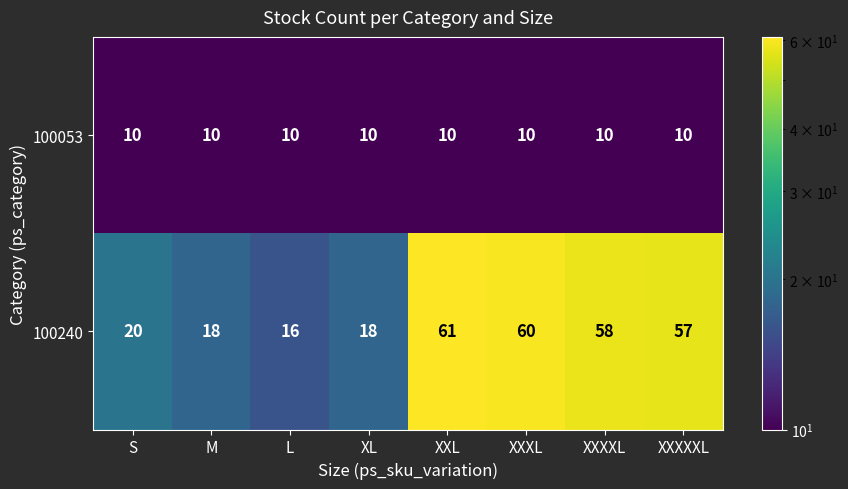

What is the difference between the maximum and minimum values in the 100240 series?

45